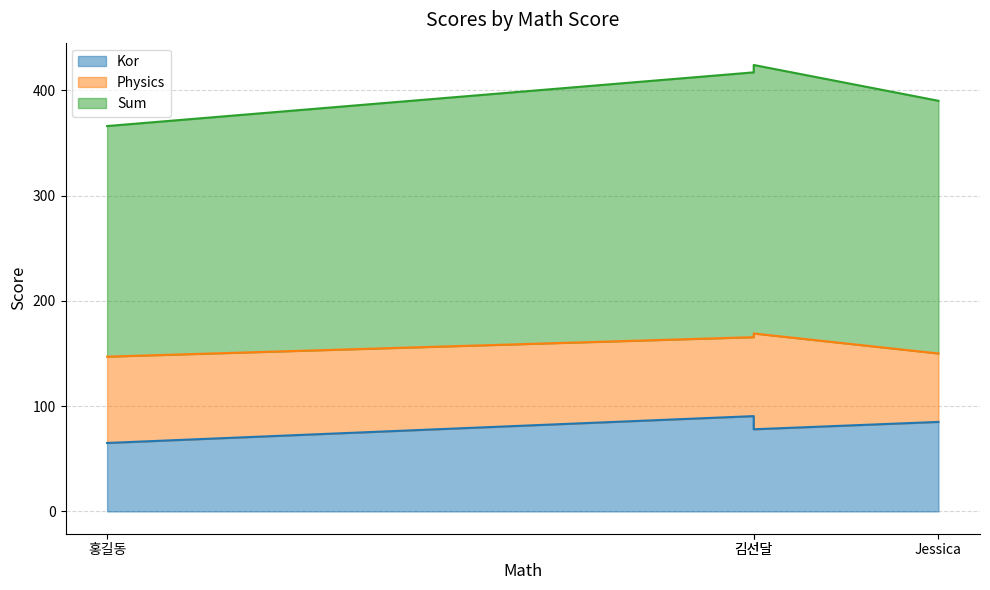

How many interior local peaks does the Sum series have?

1